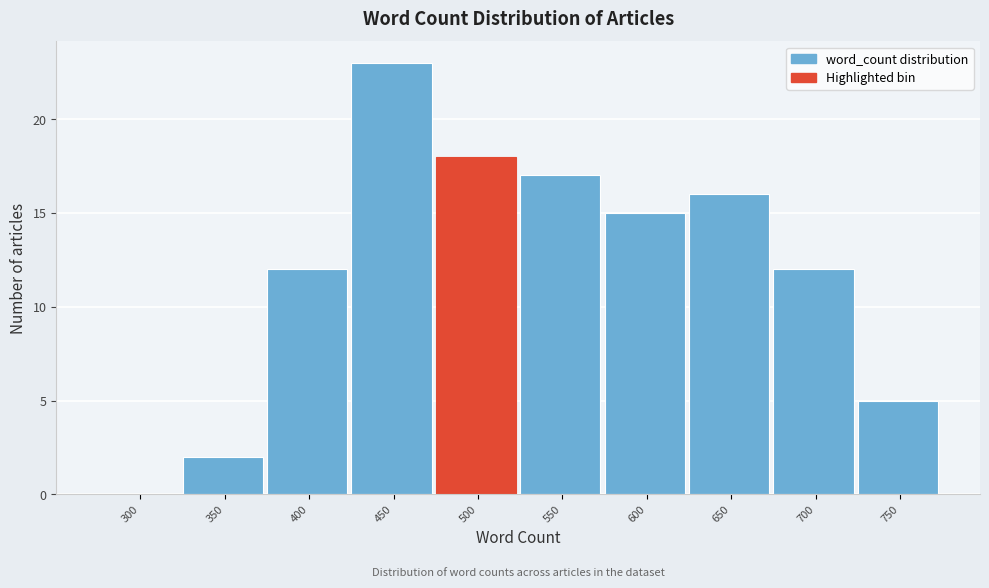

Reading right to left, transcribe all the data shown in this chart.

750=5	700=12	650=16	600=15	550=17	500=18	450=23	400=12	350=2	300=0